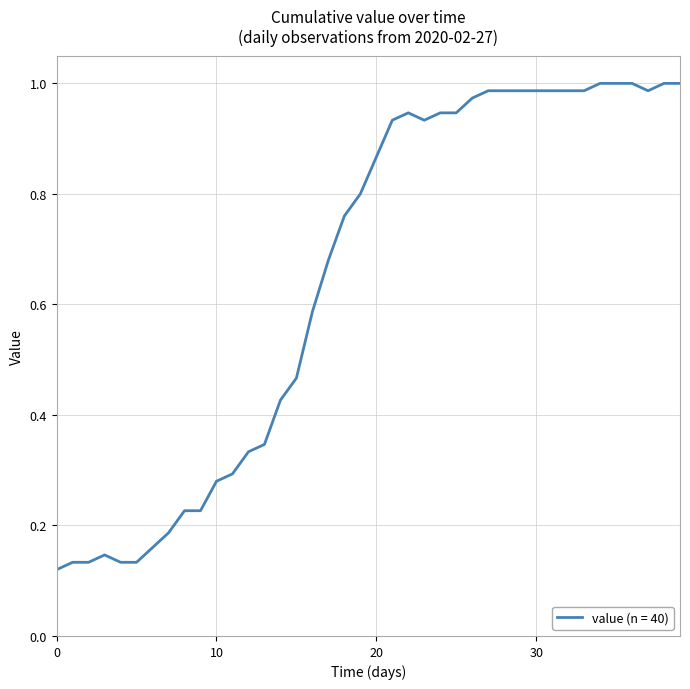

Reading left to right, what are all the values shown in this chart?

0.1	0.1	0.1	0.1	0.1	0.1	0.2	0.2	0.2	0.2	0.3	0.3	0.3	0.3	0.4	0.5	0.6	0.7	0.8	0.8	0.9	0.9	0.9	0.9	0.9	0.9	1.0	1.0	1.0	1.0	1.0	1.0	1.0	1.0	1.0	1.0	1.0	1.0	1.0	1.0